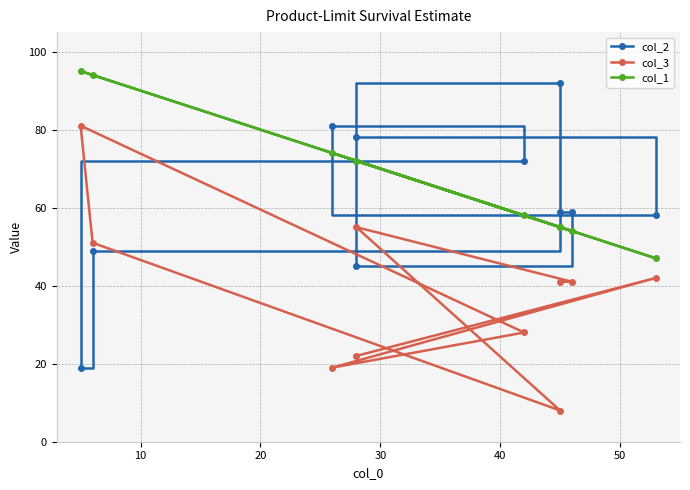

At how many categories does at least one series exceed 51?

10